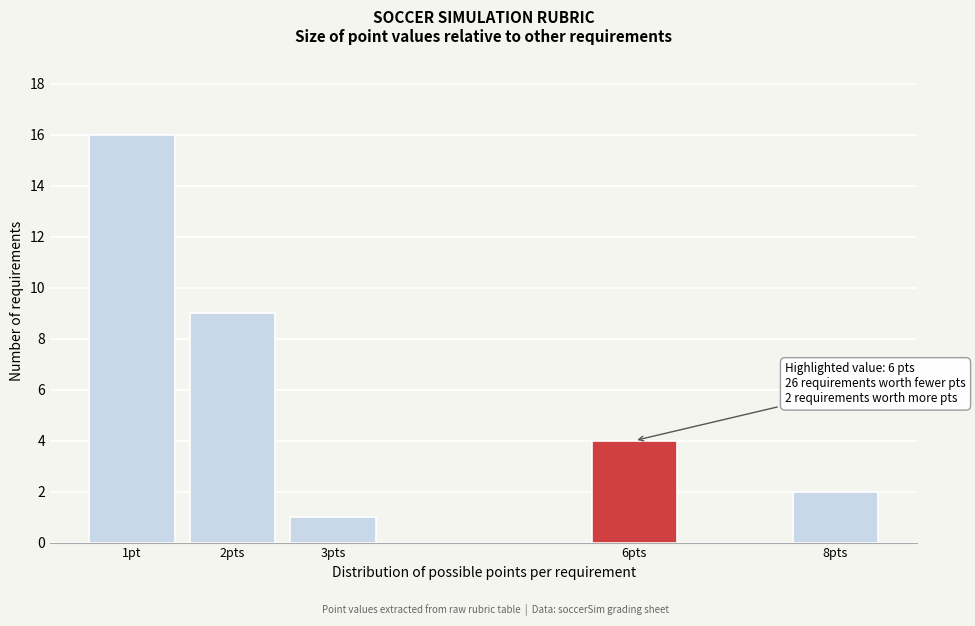

Reading left to right, list all the values displayed in this chart.

16	9	1	4	2